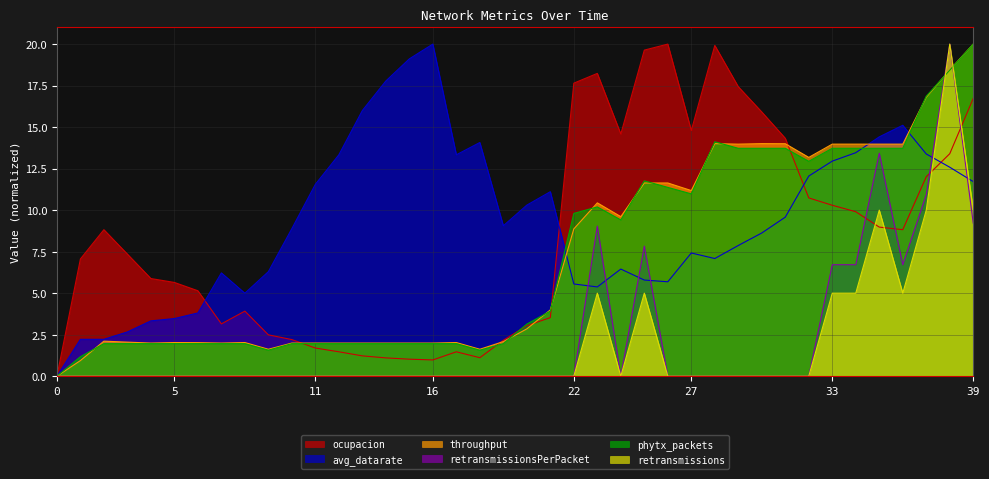

Which category has the highest value in the retransmissions series?

38